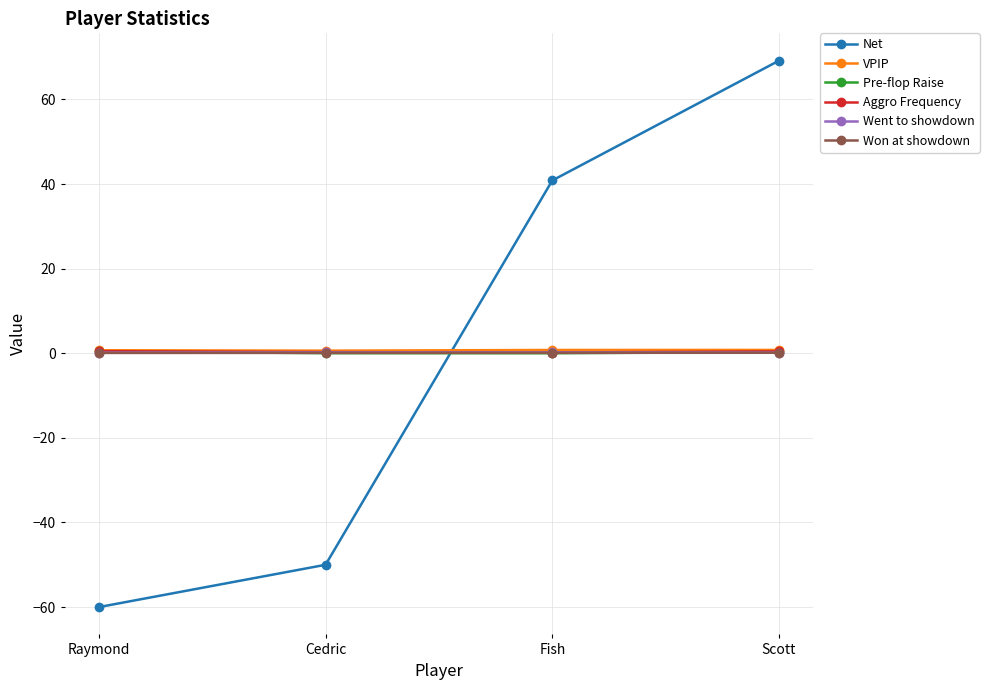

The value of Net at Scott is 69.2. True or false?

True